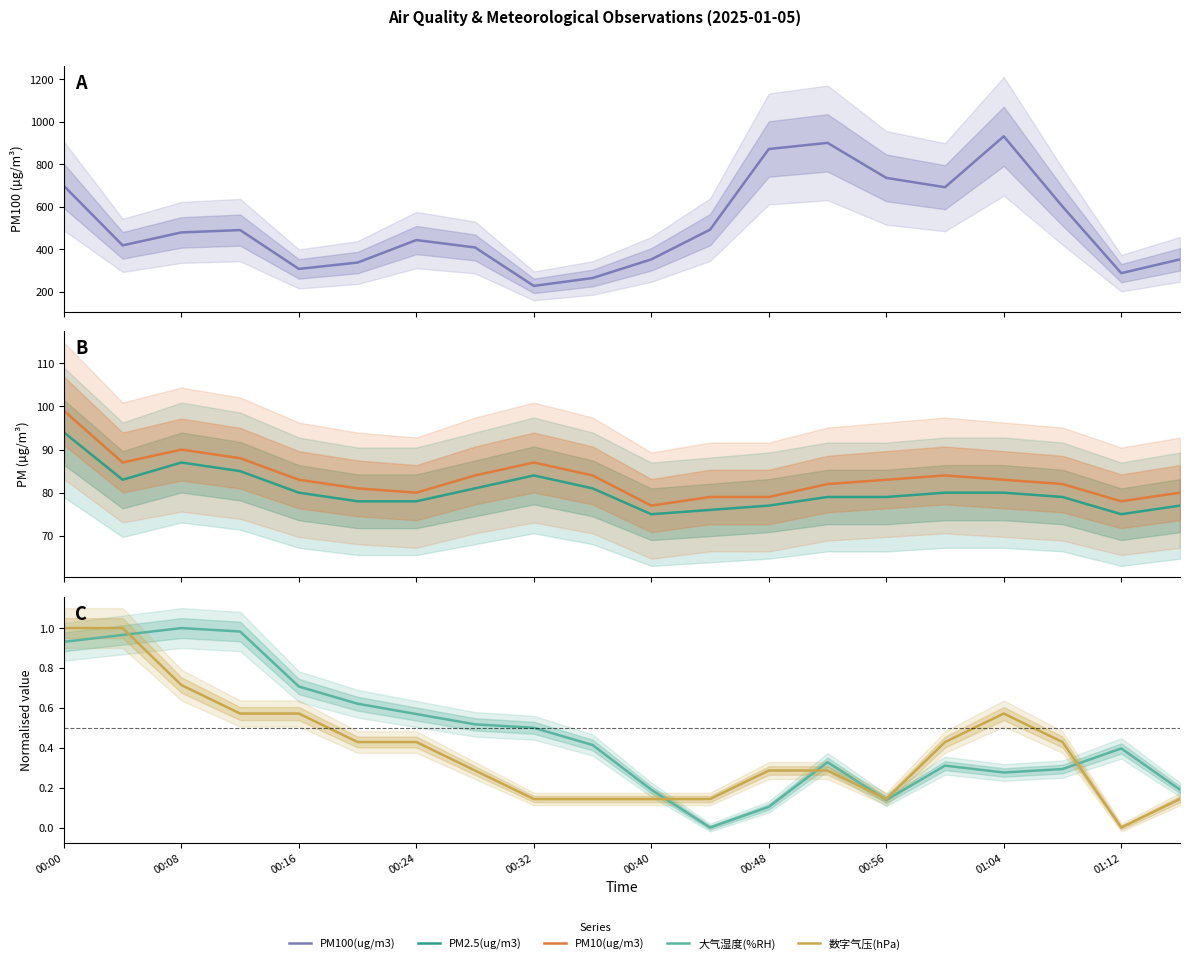

True or false: 大气湿度(%RH) and 数字气压(hPa) cross at least once.

True